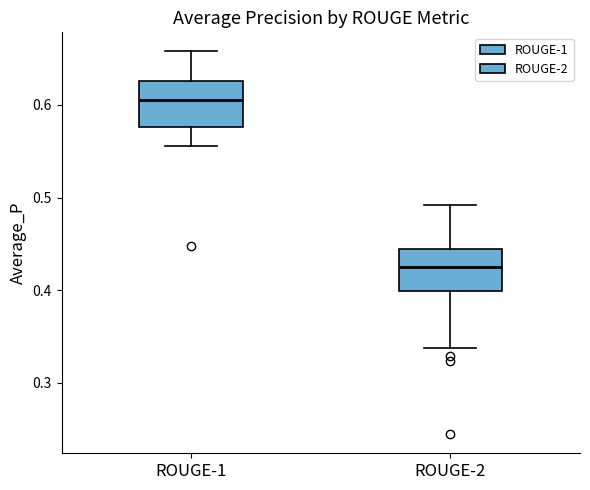

Reading left to right, transcribe this box plot: for each box, give where its median line is, the range the box spans, and where its two whiskers end, as read against the y-axis. The values are not printed on the chart, so give them approximately, as read against the axis.

ROUGE-1: median 0.61, box 0.58 to 0.63, whiskers 0.56 to 0.66
ROUGE-2: median 0.43, box 0.40 to 0.44, whiskers 0.34 to 0.49